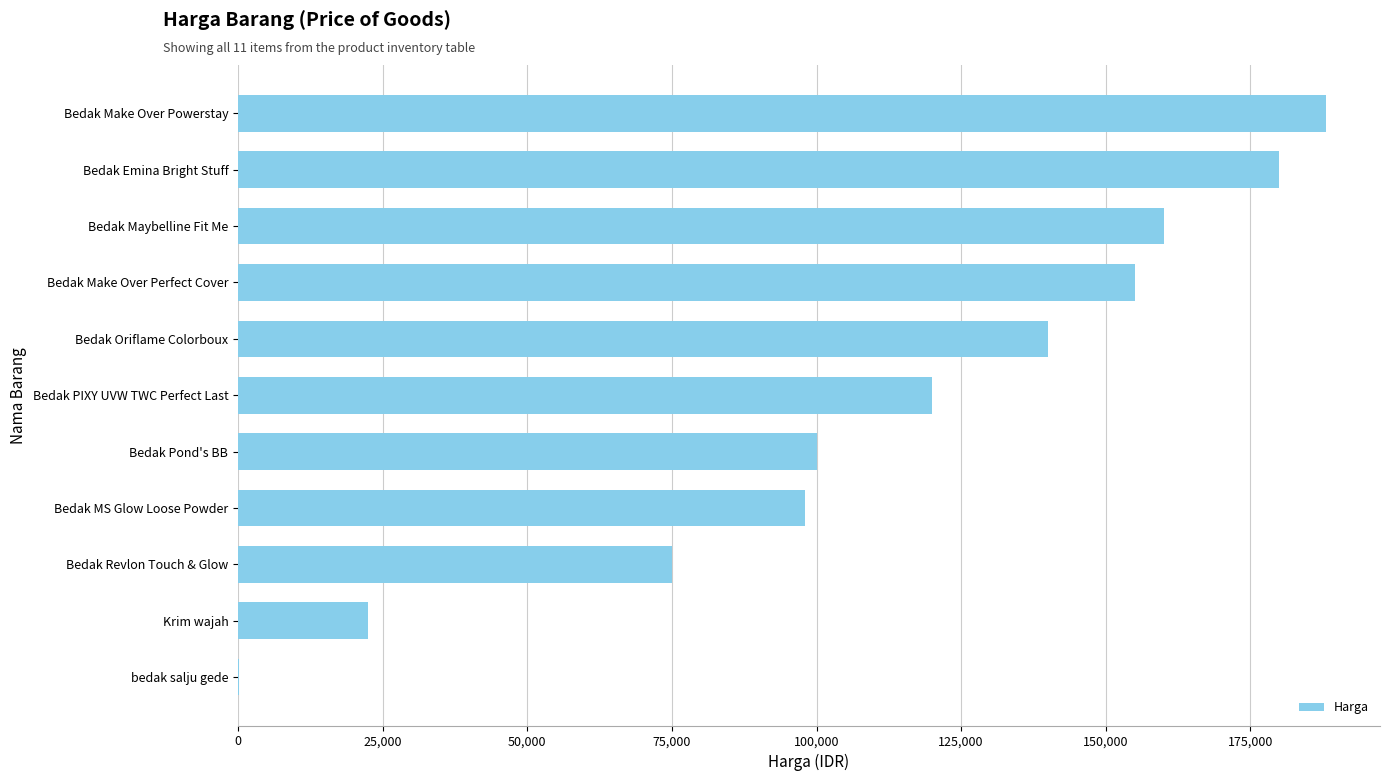

What is the average value?

112602